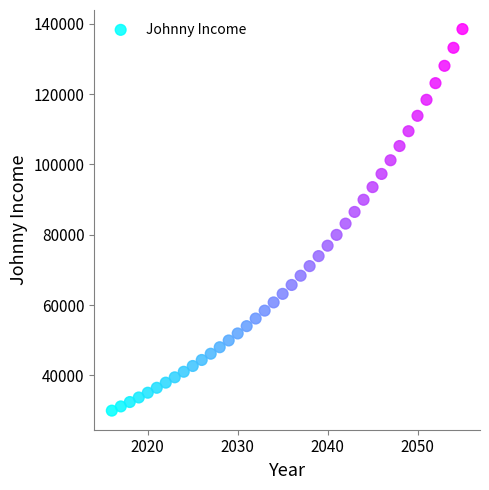

What is the range of Y values (max minus min)?

108491.0